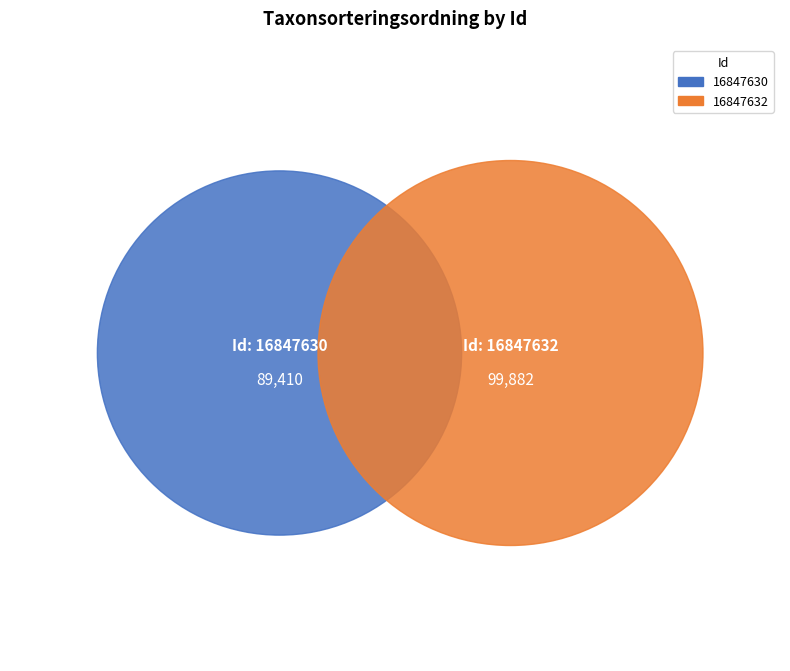

To the nearest percent, what is the difference between the largest and smallest slice percentages?

6%